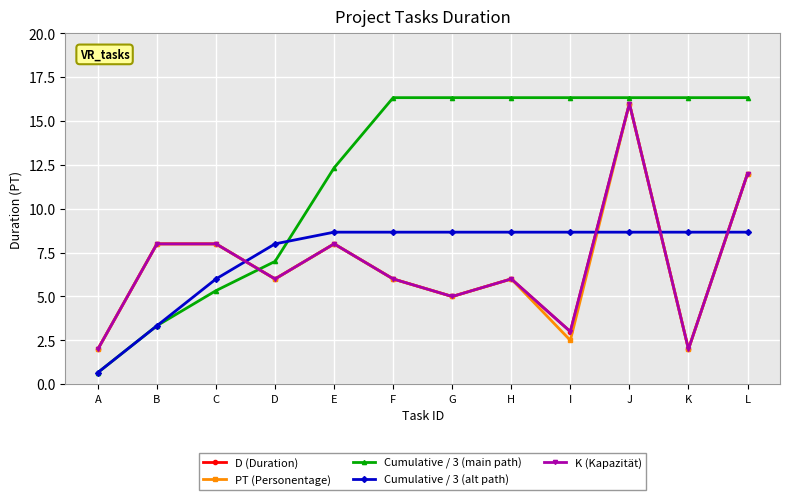

Where is the first local maximum for D (Duration)?

E